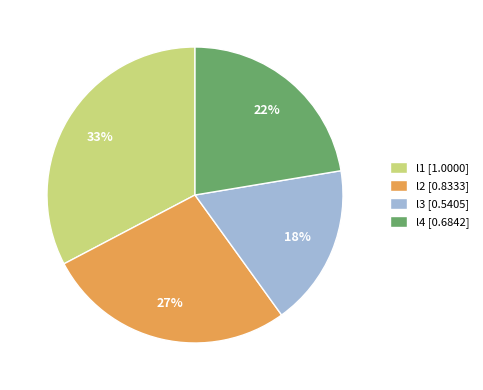

Which slice is the smallest?

l3 [0.5405]